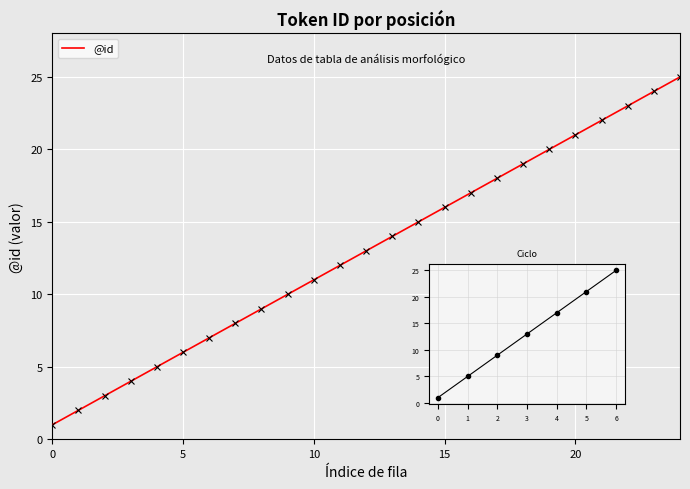

What is the sum of all values?

325